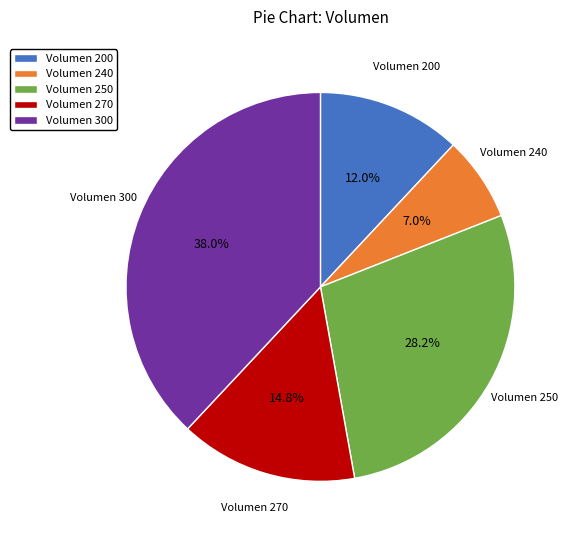

Rank the categories by value from highest to lowest.

Volumen 300, Volumen 250, Volumen 270, Volumen 200, Volumen 240